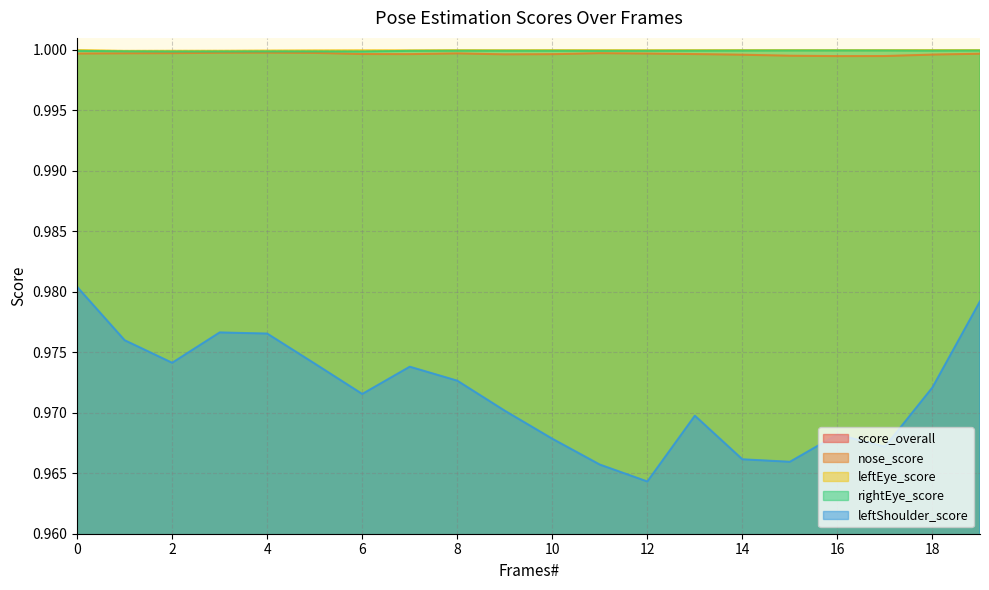

List the labels in order of leftEye_score value, smallest first.

1, 2, 3, 4, 5, 6, 7, 9, 12, 11, 8, 16, 13, 10, 17, 15, 14, 0, 19, 18